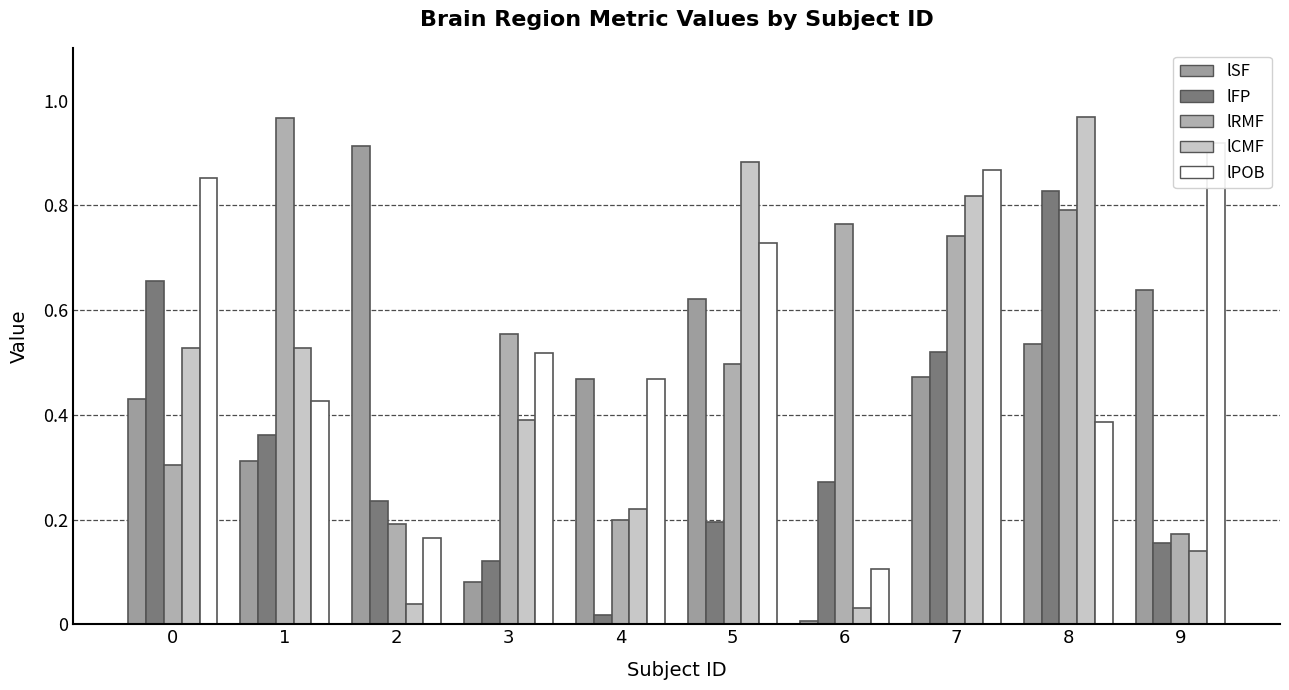

List the series in order of their peak value, lowest first.

lFP, lSF, lPOB, lRMF, lCMF